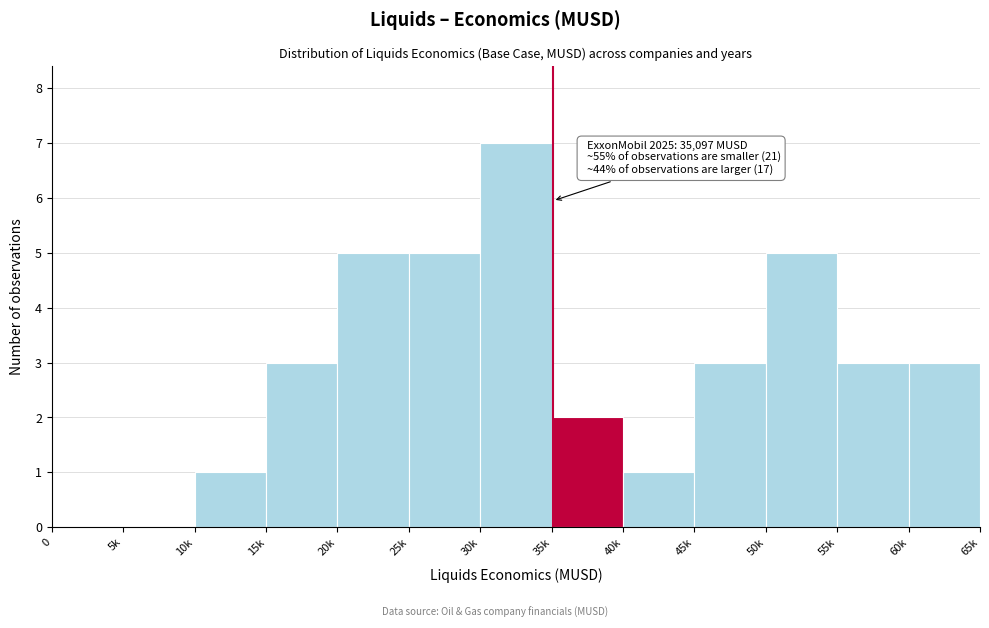

Reading left to right, transcribe all the data shown in this chart.

0=0	5k=0	10k=1	15k=3	20k=5	25k=5	30k=7	35k=2	40k=1	45k=3	50k=5	55k=3	60k=3